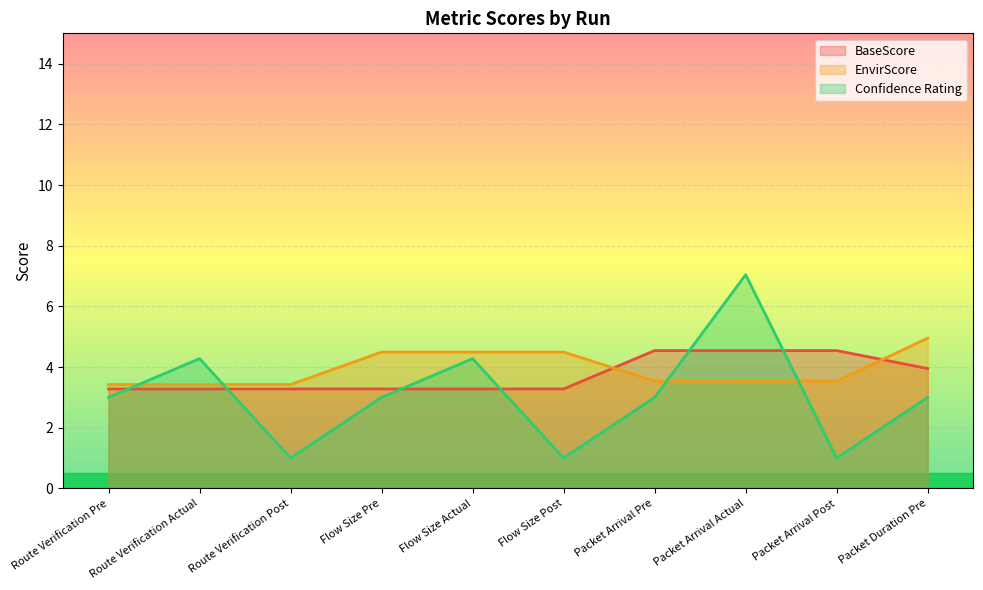

The value of EnvirScore at Route Verification Pre is 1.4. True or false?

False